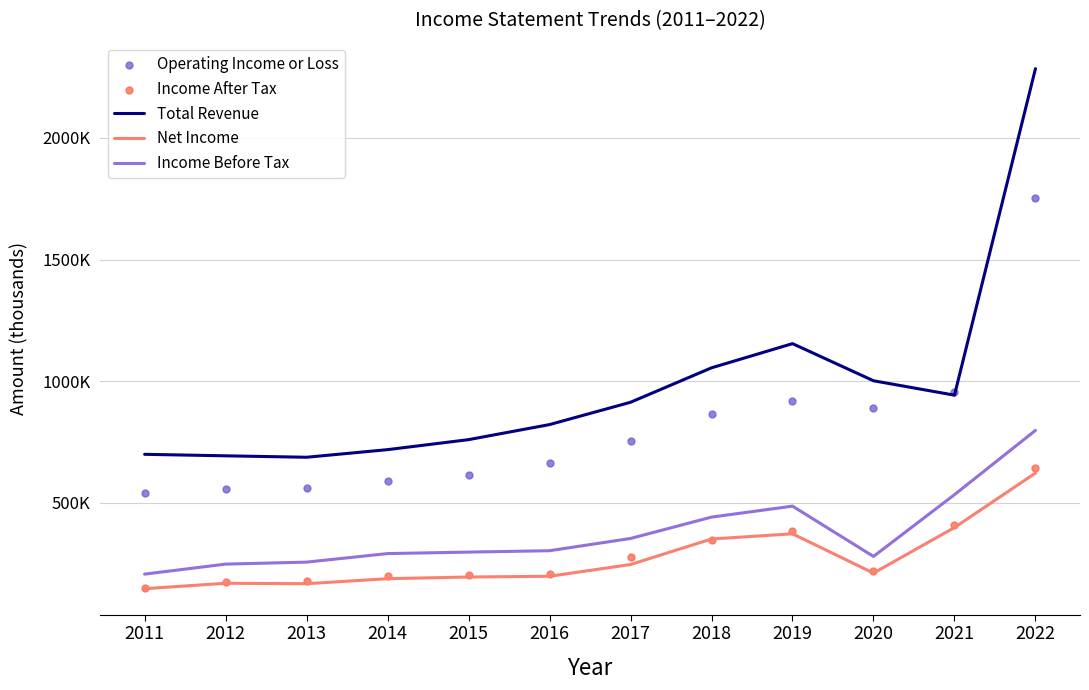

What are all the series names shown in the legend?

Total Revenue, Net Income, Income Before Tax, Operating Income or Loss, Income After Tax